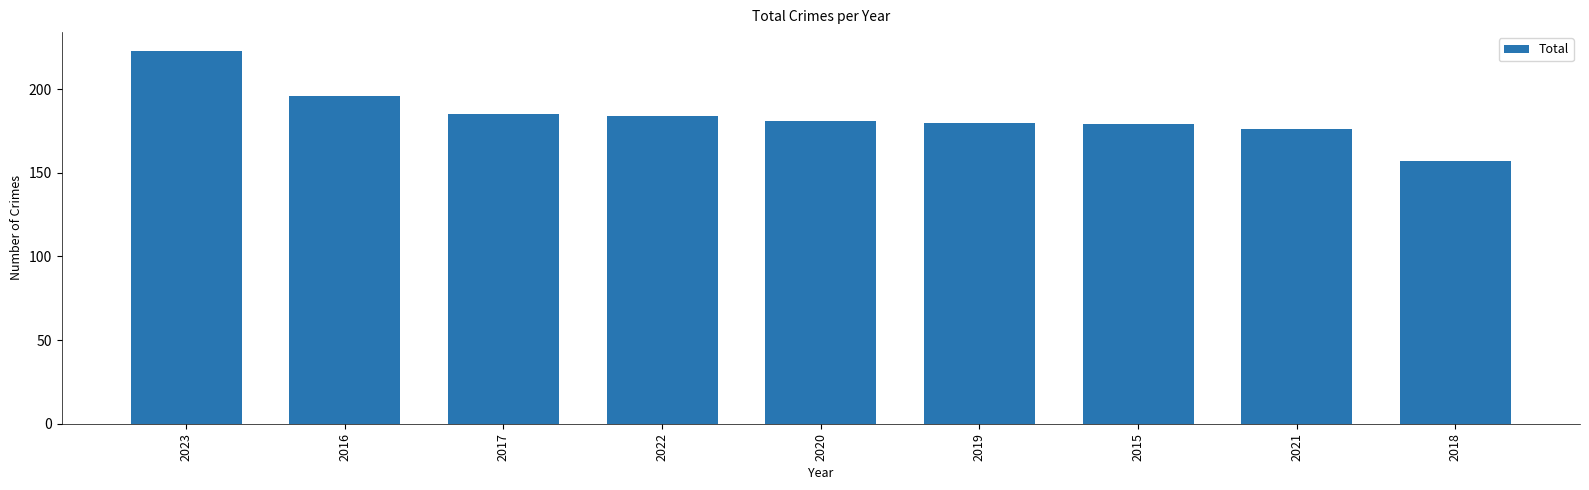

Reading left to right, extract all data points from this chart.

223	196	185	184	181	180	179	176	157